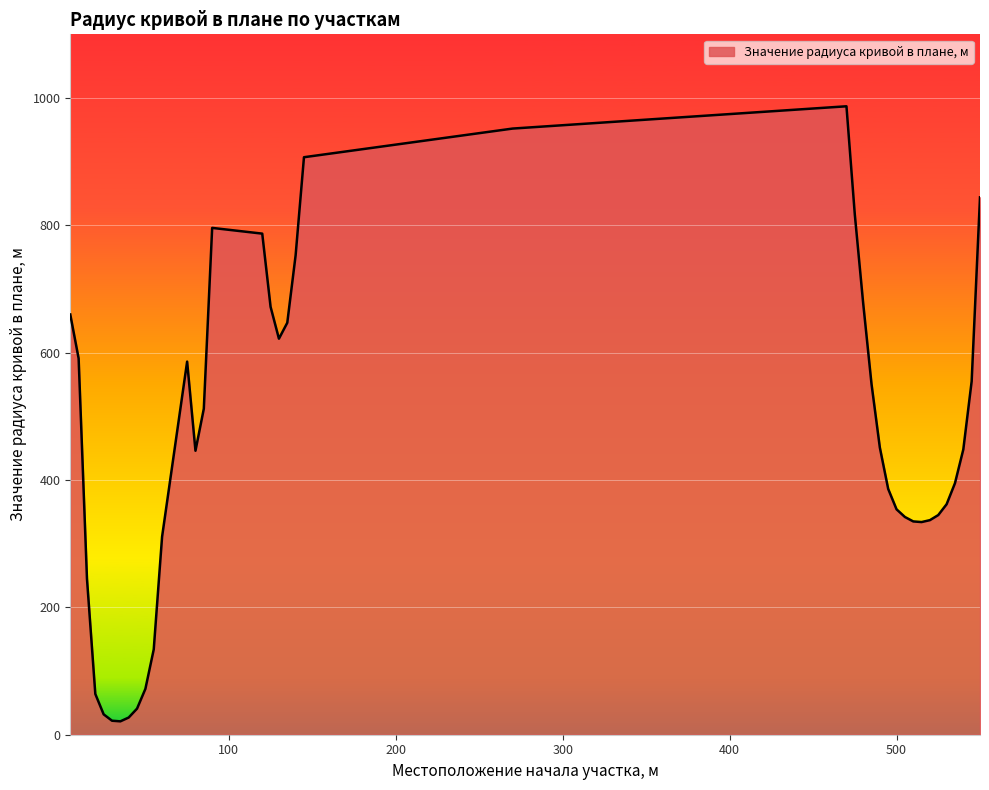

What is the maximum value shown in the chart?

987